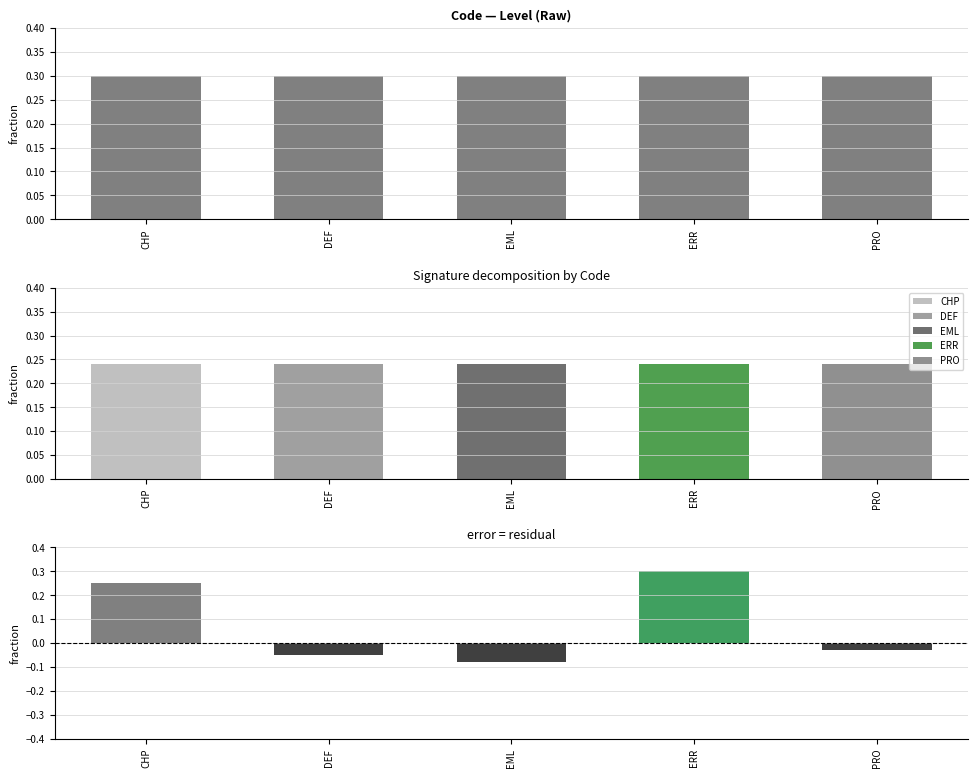

At which category does the chart reach its minimum across all series?

EML